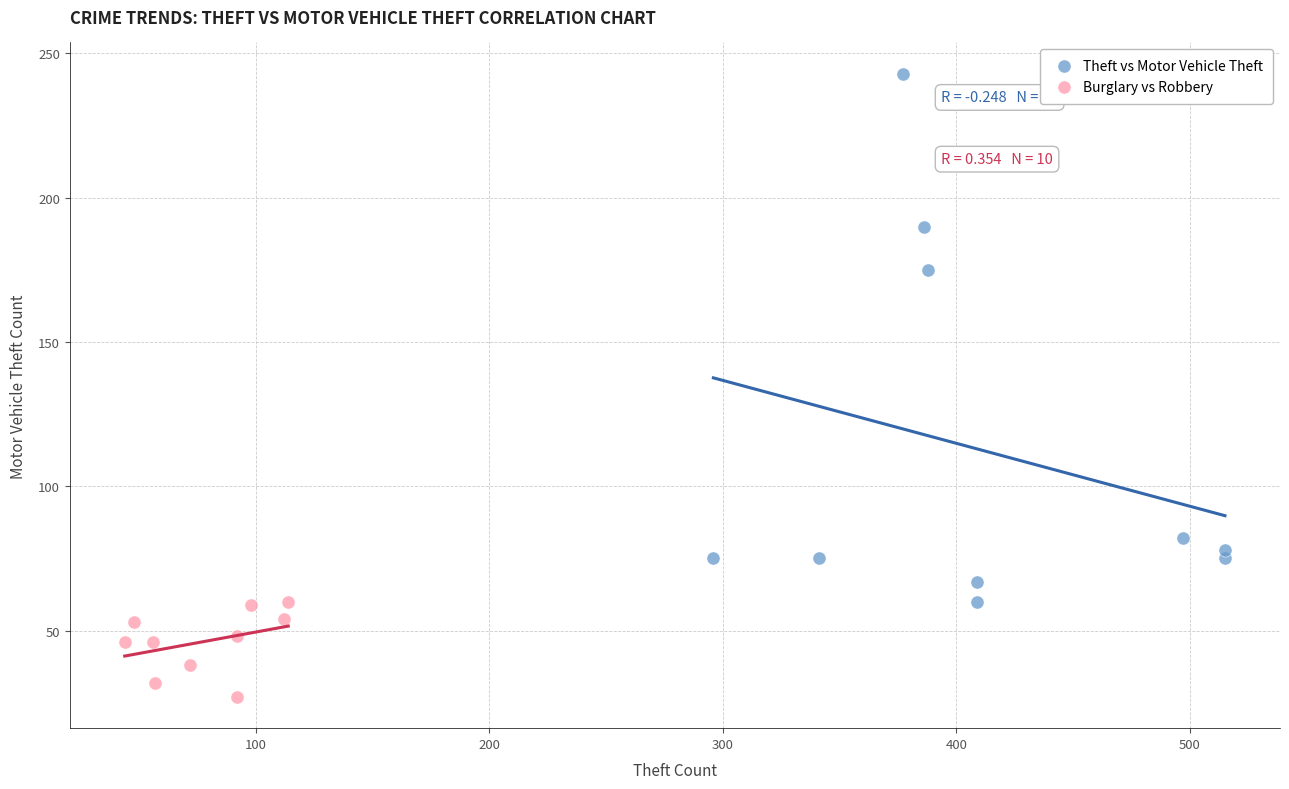

Which series reaches the maximum Y coordinate?

Theft vs Motor Vehicle Theft